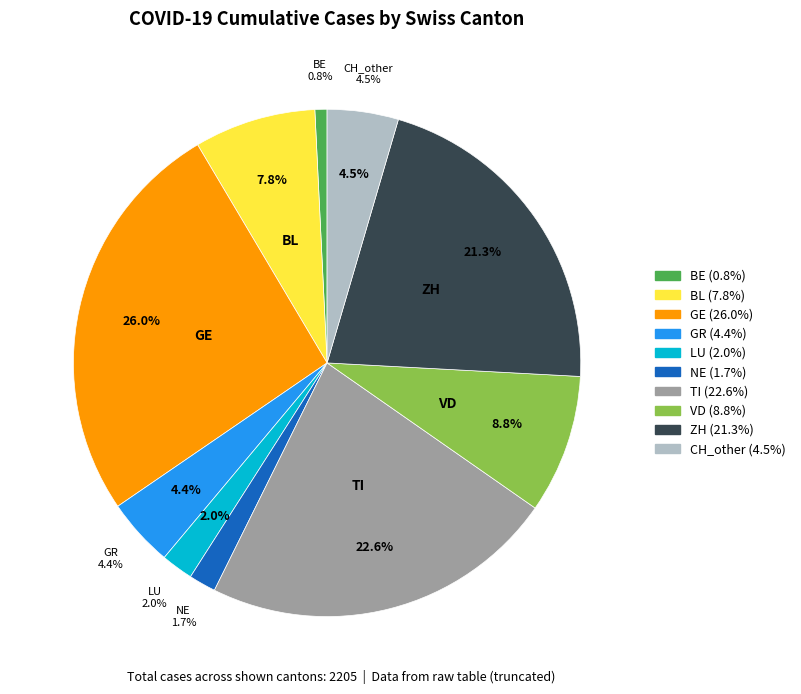

What is the ratio of the value at GR to the value at GR?

1.0